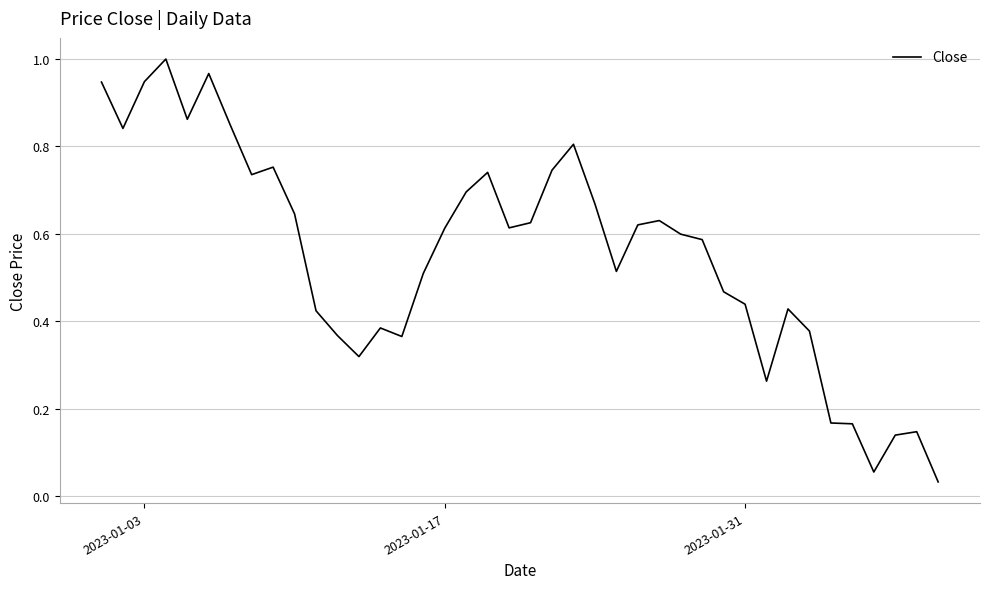

Reading right to left, transcribe all the data shown in this chart.

0.0	0.1	0.1	0.1	0.2	0.2	0.4	0.4	0.3	0.4	0.5	0.6	0.6	0.6	0.6	0.5	0.7	0.8	0.7	0.6	0.6	0.7	0.7	0.6	0.5	0.4	0.4	0.3	0.4	0.4	0.6	0.8	0.7	0.8	1.0	0.9	1.0	0.9	0.8	0.9